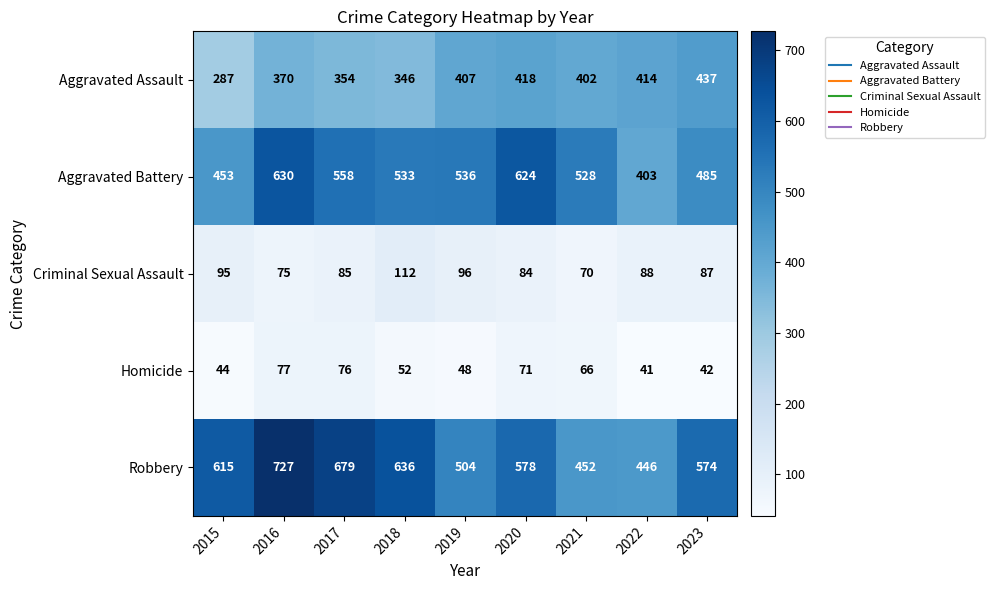

Read the Criminal Sexual Assault value at 2022.

88